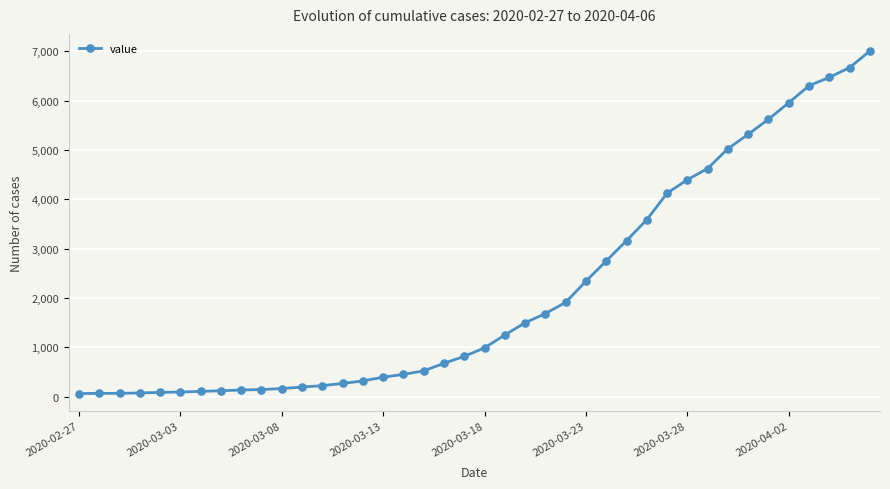

What is the sum of all values?

85722